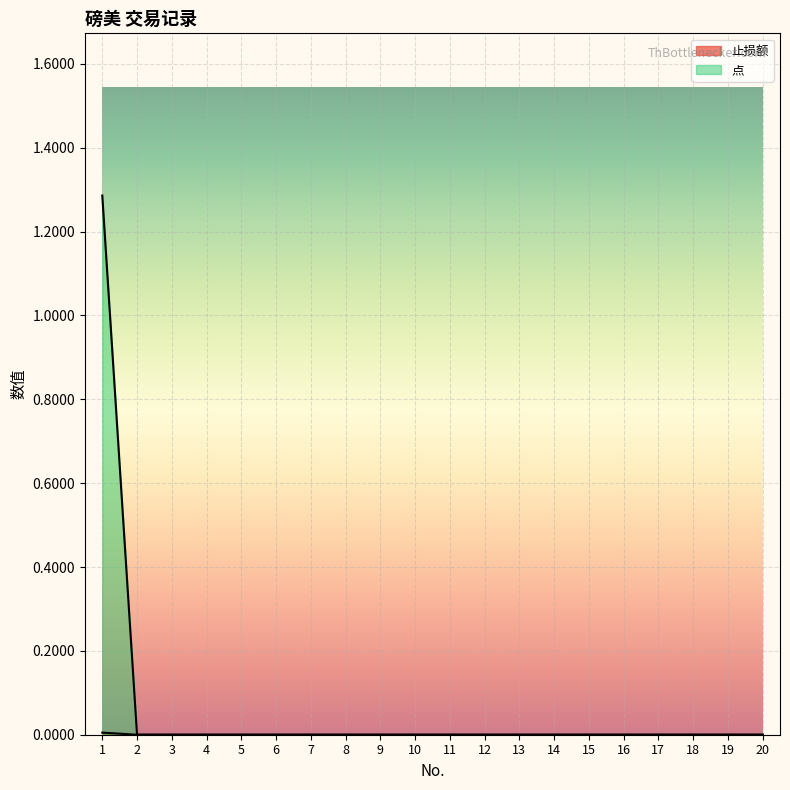

Reading left to right, what are all the values shown in this chart?

止损额: 1=0.0	2=0.0	3=0.0	4=0.0	5=0.0	6=0.0	7=0.0	8=0.0	9=0.0	10=0.0	11=0.0	12=0.0	13=0.0	14=0.0	15=0.0	16=0.0	17=0.0	18=0.0	19=0.0	20=0.0
点: 1=1.3	2=0.0	3=0.0	4=0.0	5=0.0	6=0.0	7=0.0	8=0.0	9=0.0	10=0.0	11=0.0	12=0.0	13=0.0	14=0.0	15=0.0	16=0.0	17=0.0	18=0.0	19=0.0	20=0.0